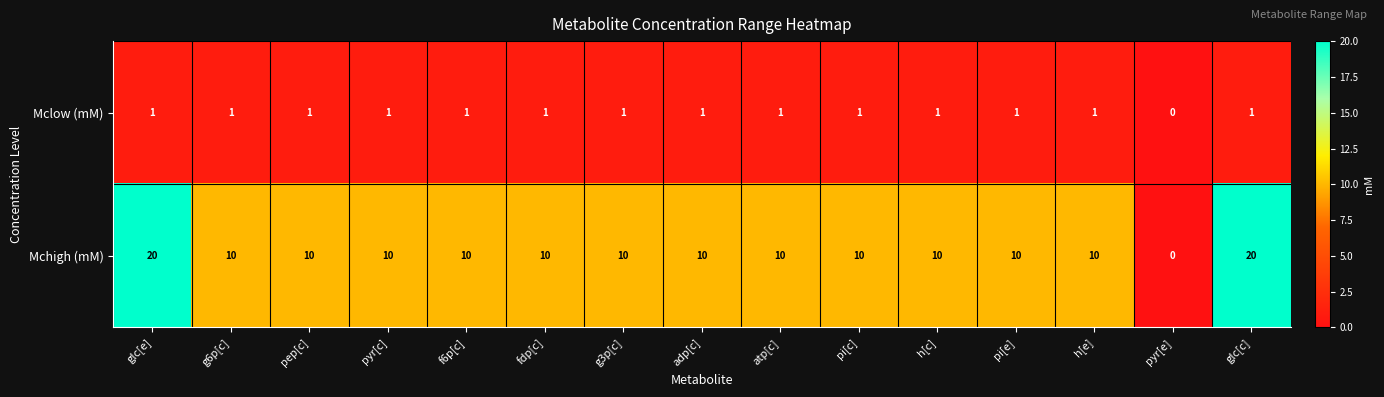

Reading left to right, transcribe all the data shown in this chart.

Mclow (mM): glc[e]=1	g6p[c]=1	pep[c]=1	pyr[c]=1	f6p[c]=1	fdp[c]=1	g3p[c]=1	adp[c]=1	atp[c]=1	pi[c]=1	h[c]=1	pi[e]=1	h[e]=1	pyr[e]=0	glc[c]=1
Mchigh (mM): glc[e]=20	g6p[c]=10	pep[c]=10	pyr[c]=10	f6p[c]=10	fdp[c]=10	g3p[c]=10	adp[c]=10	atp[c]=10	pi[c]=10	h[c]=10	pi[e]=10	h[e]=10	pyr[e]=0	glc[c]=20